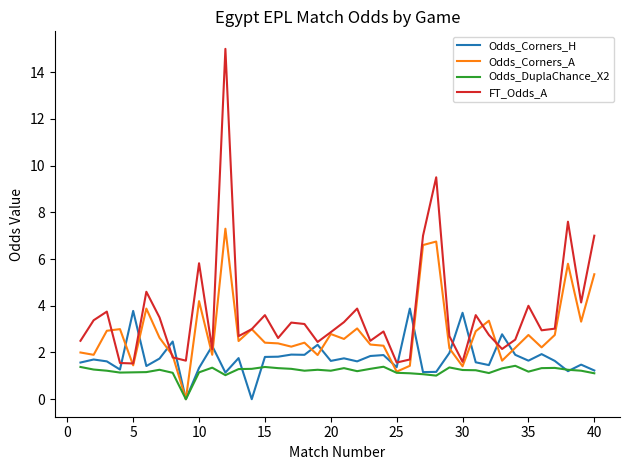

Which series has the widest spread of values?

FT_Odds_A